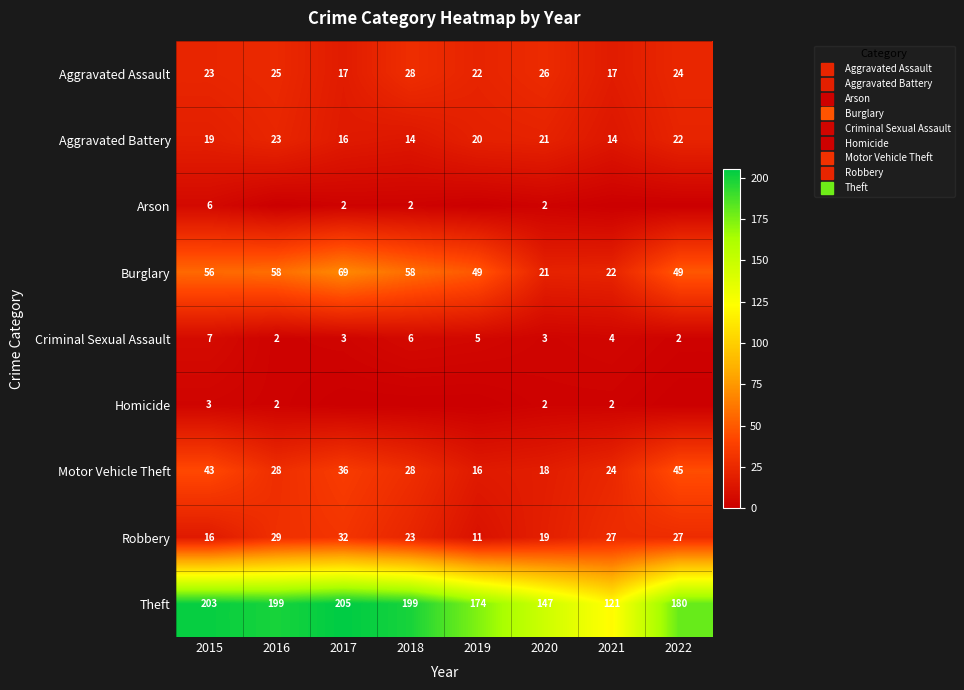

Which category has the lowest value in the Criminal Sexual Assault series?

2016